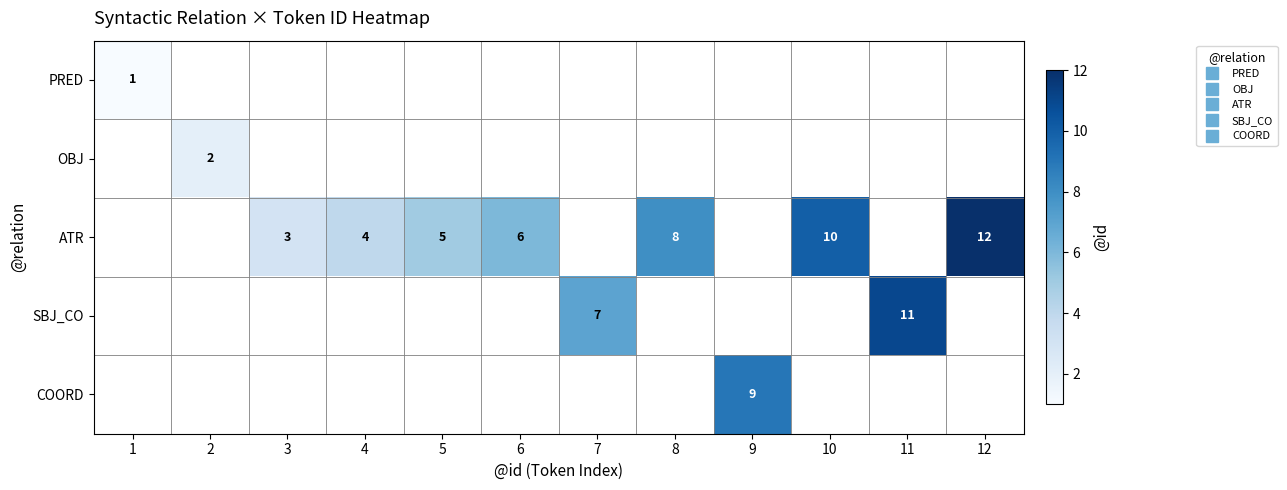

Which label corresponds to the largest value in the chart?

12